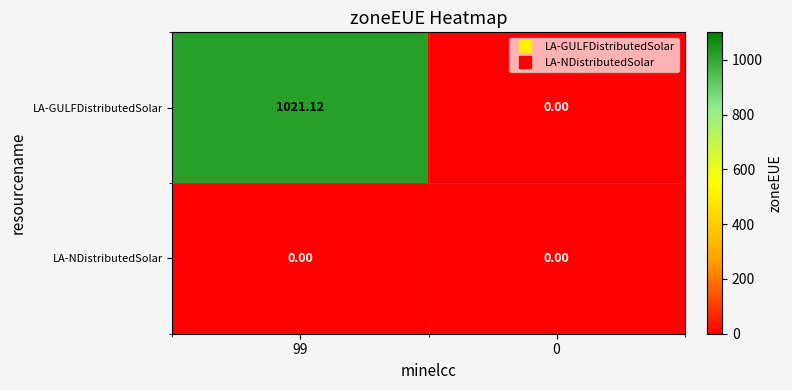

Rank the series by their average value, from highest to lowest.

LA-GULFDistributedSolar, LA-NDistributedSolar